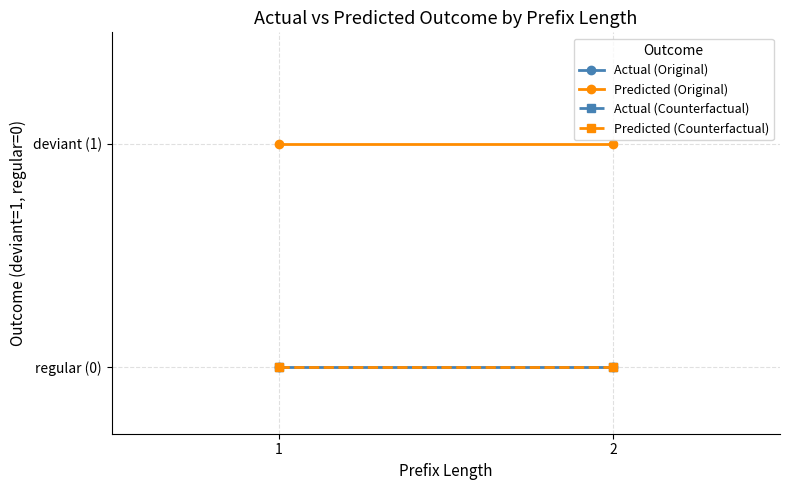

What is the spread (max minus min) of values at 2?

1